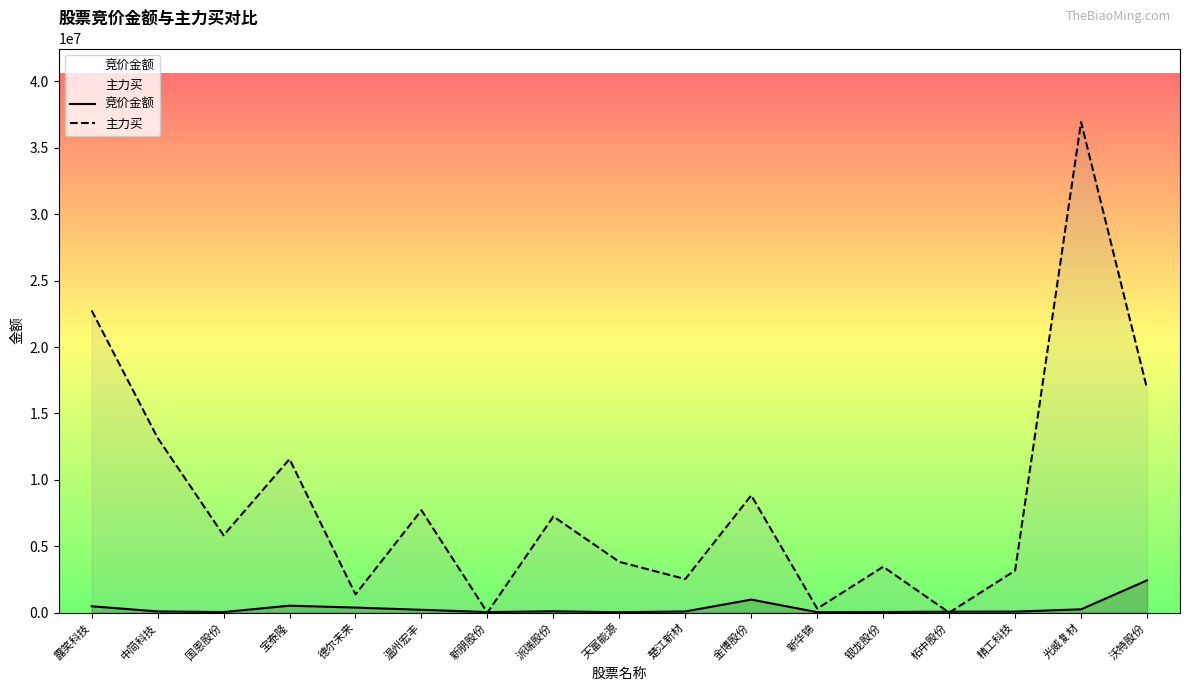

Is it true that 竞价金额 equals 42320 at 新朋股份?

True